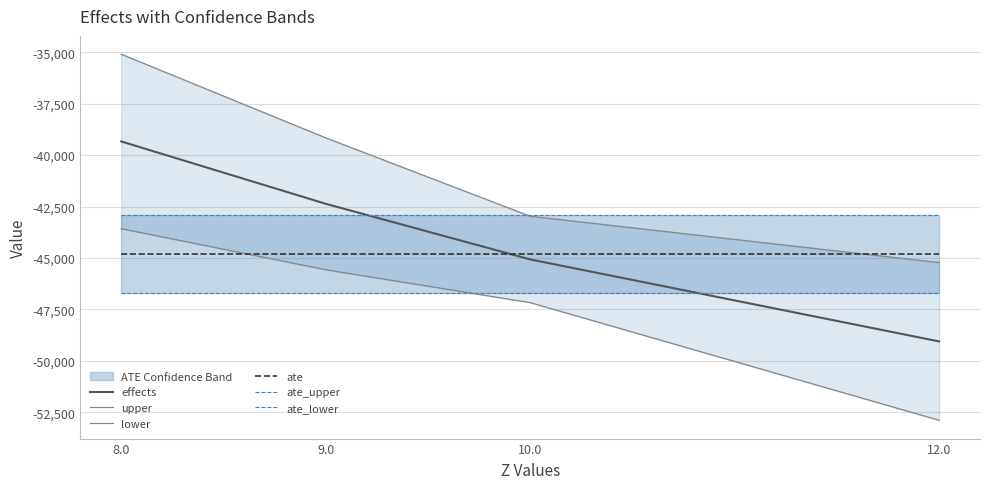

True or false: ate has more than 2 points higher than both neighbors.

False